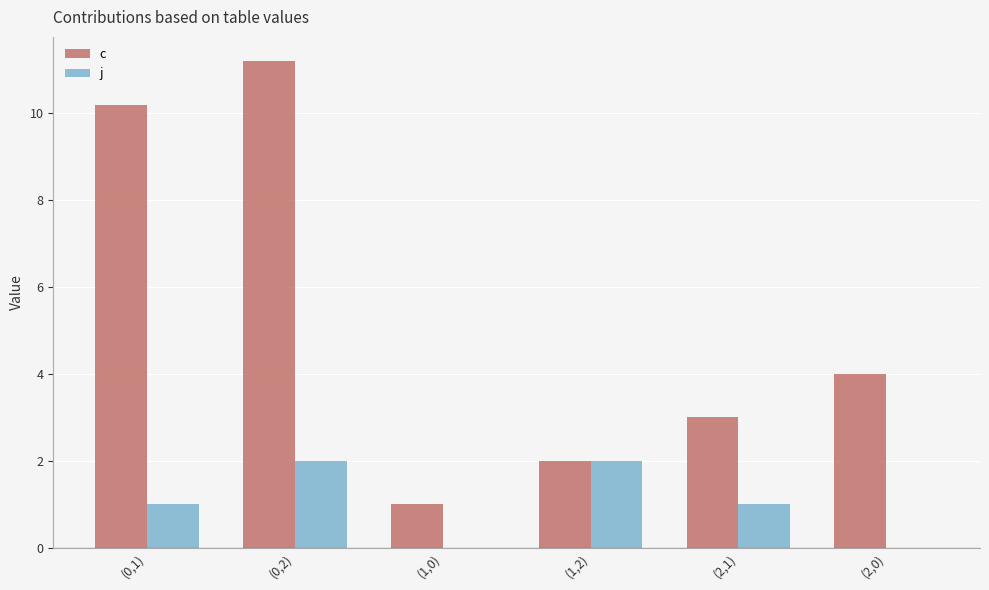

What is the sum of all c values?

31.4